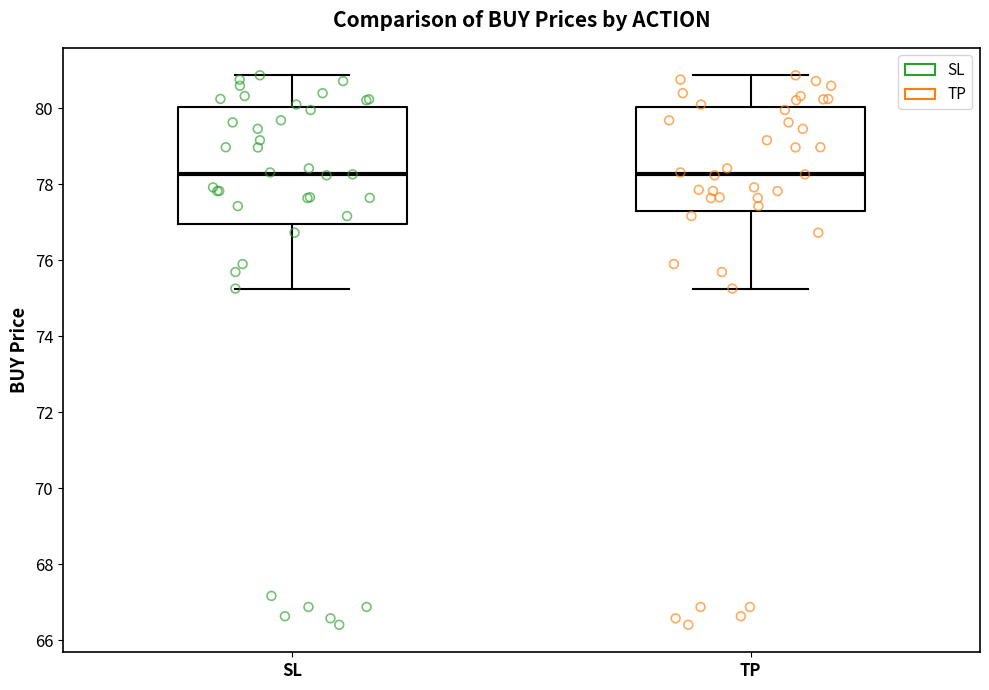

Reading left to right, transcribe this box plot: for each box, give where its median line is, the range the box spans, and where its two whiskers end, as read against the y-axis. The values are not printed on the chart, so give them approximately, as read against the axis.

SL: median 78.2, box 77.0 to 80.0, whiskers 75.2 to 80.8
TP: median 78.2, box 77.2 to 80.0, whiskers 75.2 to 80.8